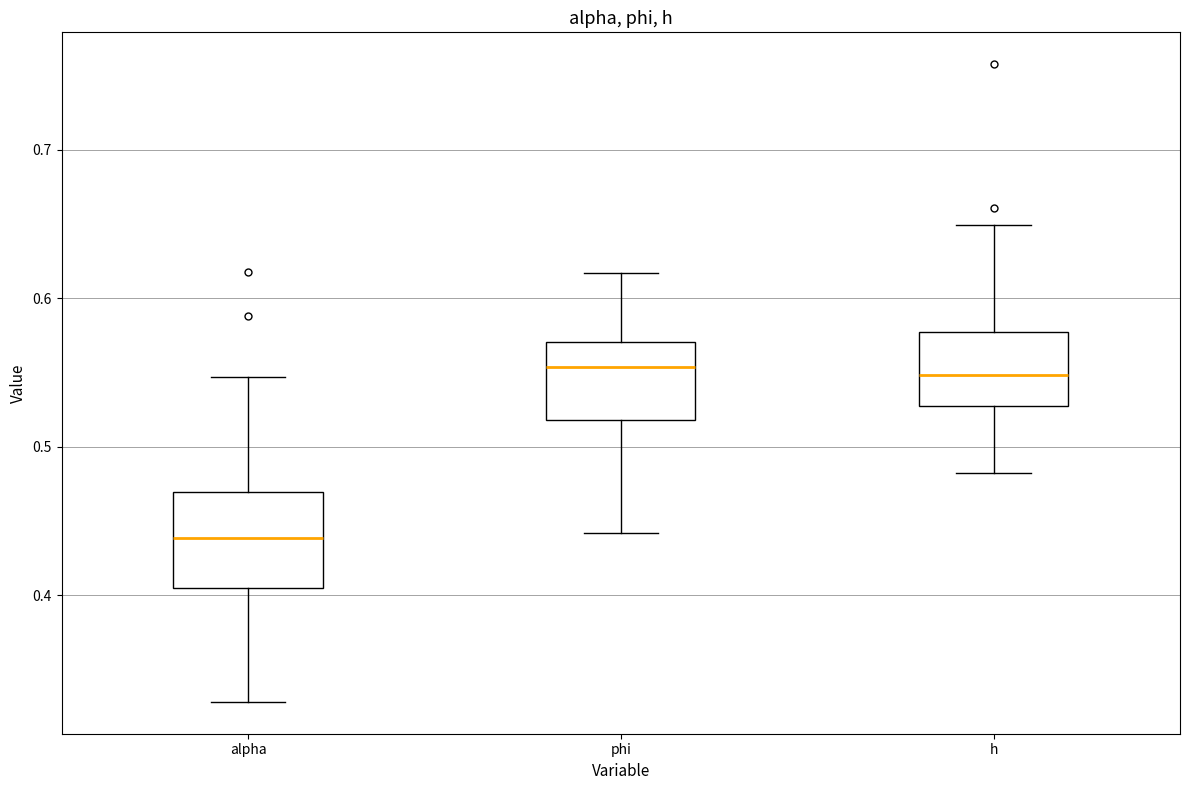

Reading left to right, transcribe this box plot: for each box, give where its median line is, the range the box spans, and where its two whiskers end, as read against the y-axis. The values are not printed on the chart, so give them approximately, as read against the axis.

alpha: median 0.44, box 0.40 to 0.47, whiskers 0.33 to 0.55
phi: median 0.55, box 0.52 to 0.57, whiskers 0.44 to 0.62
h: median 0.55, box 0.53 to 0.58, whiskers 0.48 to 0.65